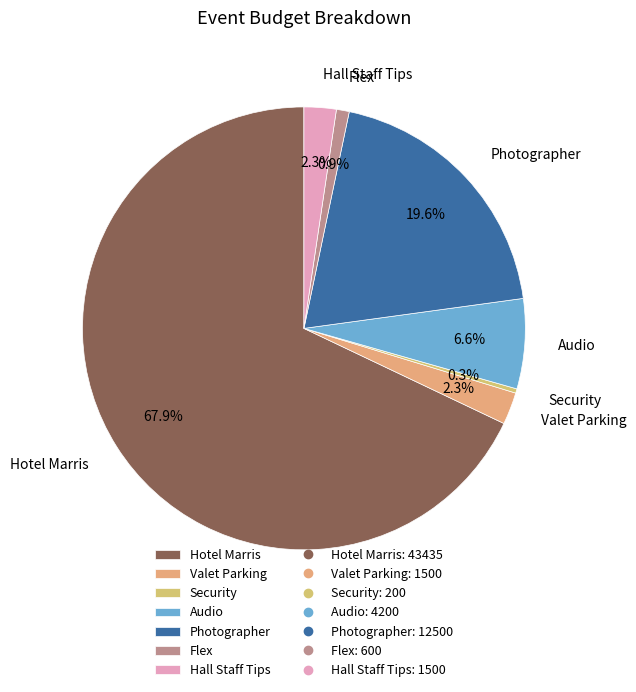

To the nearest percent, what is the combined percentage of Hotel Marris and Valet Parking?

70%